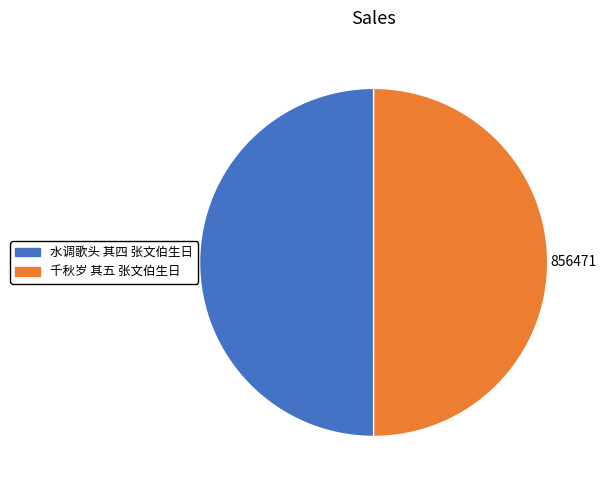

Is the sum of 千秋岁 其五 张文伯生日 and 水调歌头 其四 张文伯生日 greater than half?

Yes